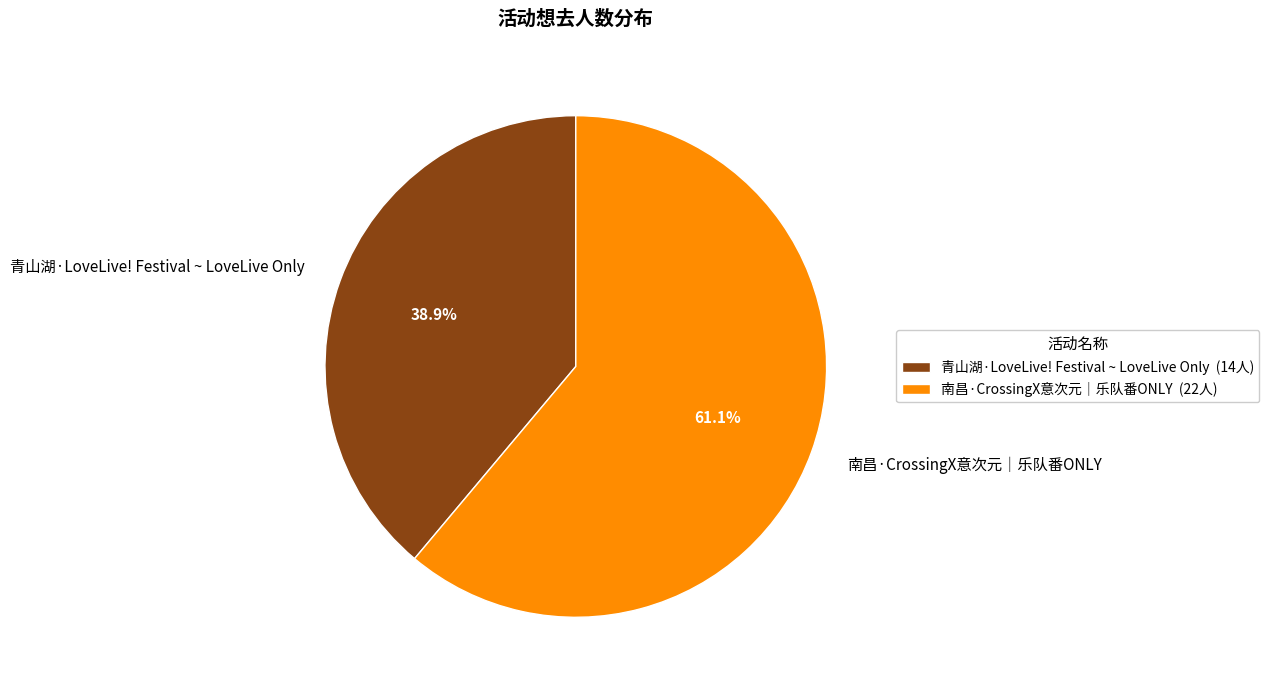

What is the largest slice in the pie chart?

南昌·CrossingX意次元｜乐队番ONLY